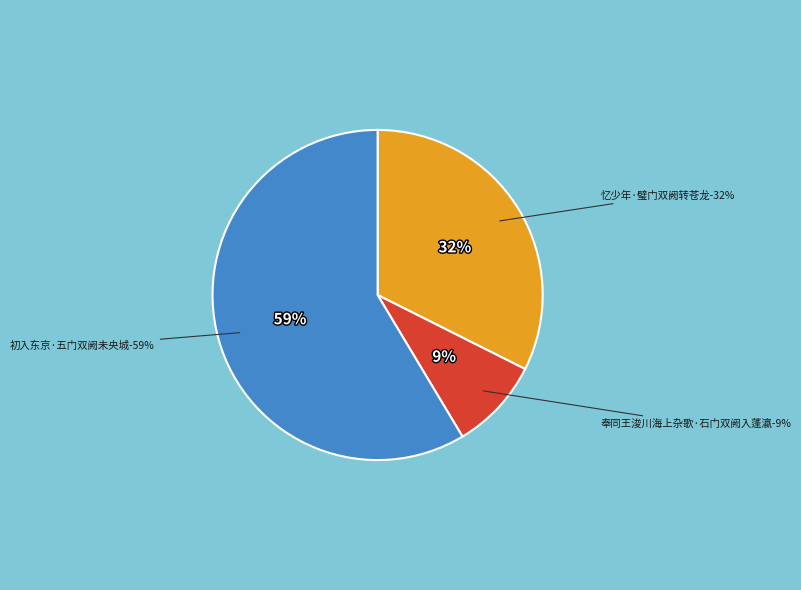

True or false: 忆少年·璧门双阙转苍龙 accounts for 32% of the total.

True